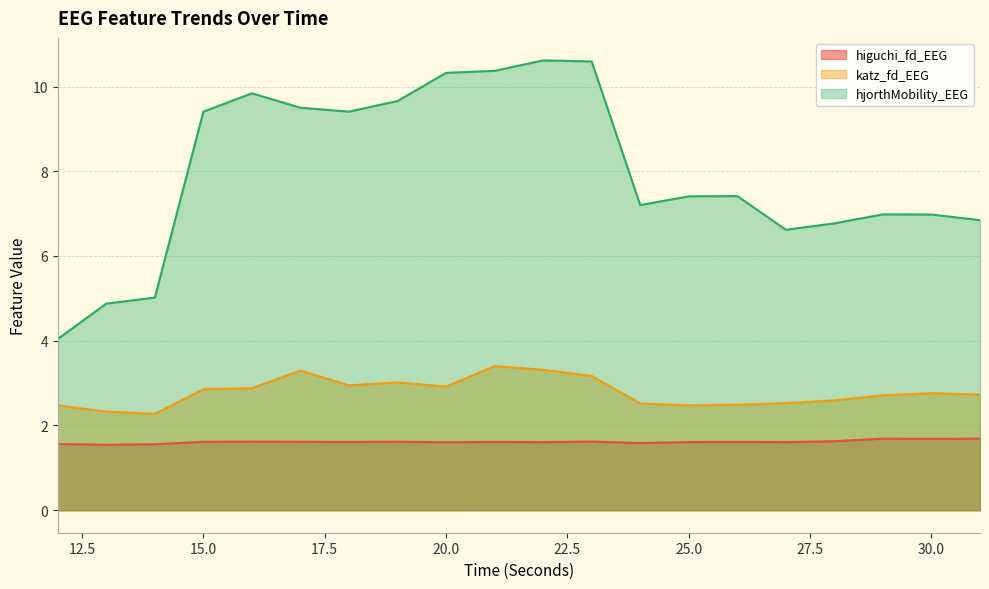

What is the difference between the hjorthMobility_EEG values at 29 and 15?

2.4